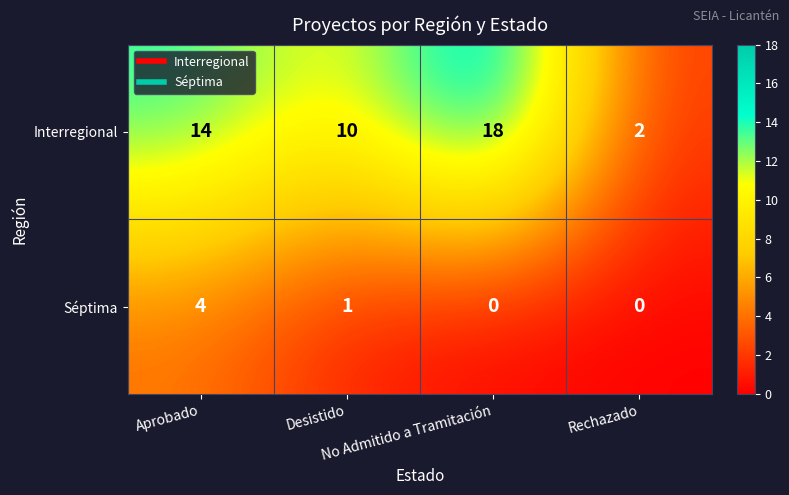

What is the total value across all series at Desistido?

11